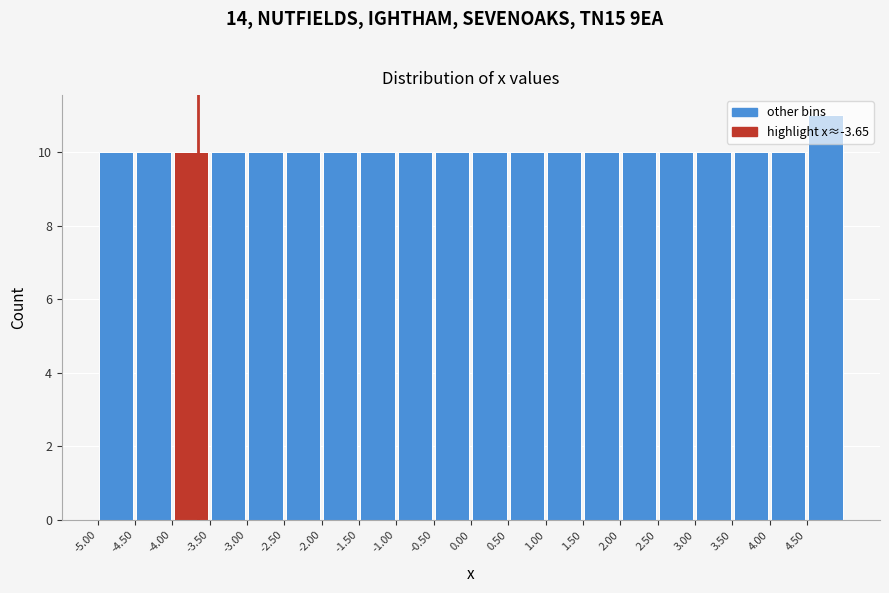

Reading left to right, transcribe this chart: for each bar, give the range it covers on the x-axis and its height. The values are not printed on the chart, so give them approximately, as read against the axis.

-5.0 to -4.5: 10
-4.5 to -4.0: 10
-4.0 to -3.5: 10
-3.5 to -3.0: 10
-3.0 to -2.5: 10
-2.5 to -2.0: 10
-2.0 to -1.5: 10
-1.5 to -1.0: 10
-1.0 to -0.5: 10
-0.5 to 0.0: 10
0.0 to 0.5: 10
0.5 to 1.0: 10
1.0 to 1.5: 10
1.5 to 2.0: 10
2.0 to 2.5: 10
2.5 to 3.0: 10
3.0 to 3.5: 10
3.5 to 4.0: 10
4.0 to 4.5: 10
4.5 to 5.0: 11